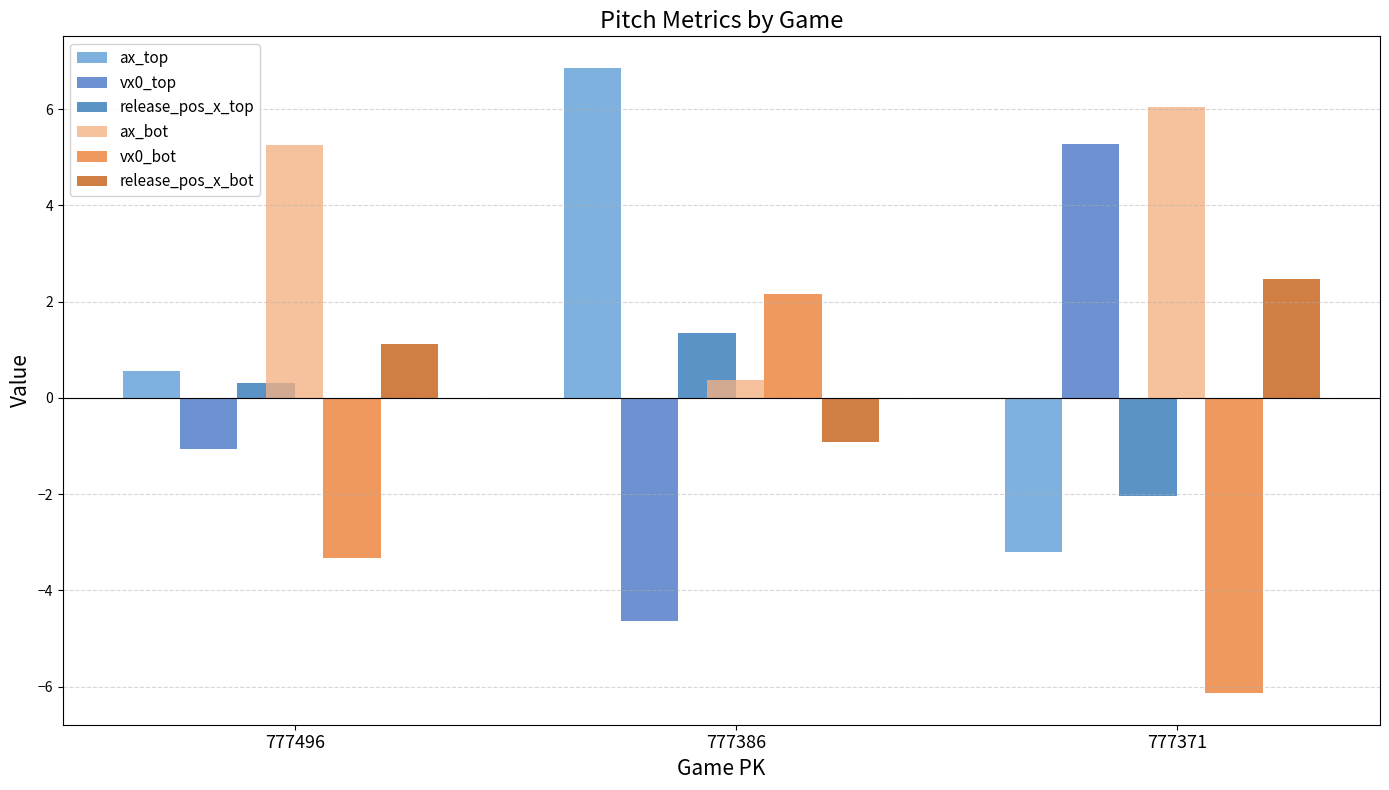

Reading right to left, what are all the values shown in this chart?

ax_top: 777371=-3.2	777386=6.9	777496=0.6
vx0_top: 777371=5.3	777386=-4.6	777496=-1.1
release_pos_x_top: 777371=-2.0	777386=1.3	777496=0.3
ax_bot: 777371=6.0	777386=0.4	777496=5.2
vx0_bot: 777371=-6.1	777386=2.2	777496=-3.3
release_pos_x_bot: 777371=2.5	777386=-0.9	777496=1.1